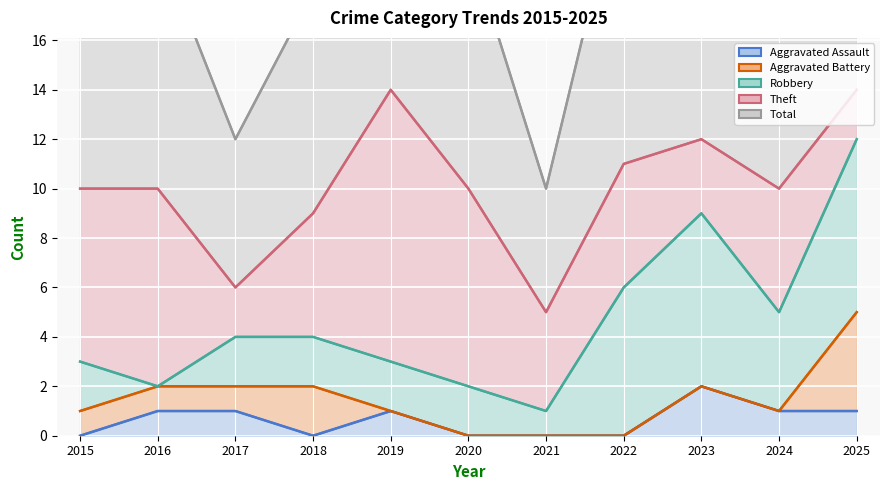

At 2017, list the series in order from smallest to largest.

Aggravated Assault, Aggravated Battery, Robbery, Theft, Total